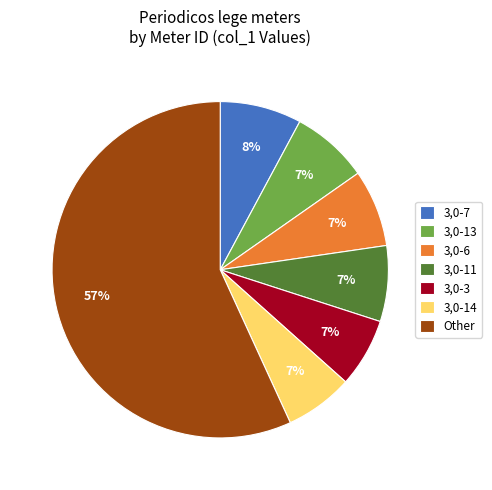

What is the largest slice in the pie chart?

Other